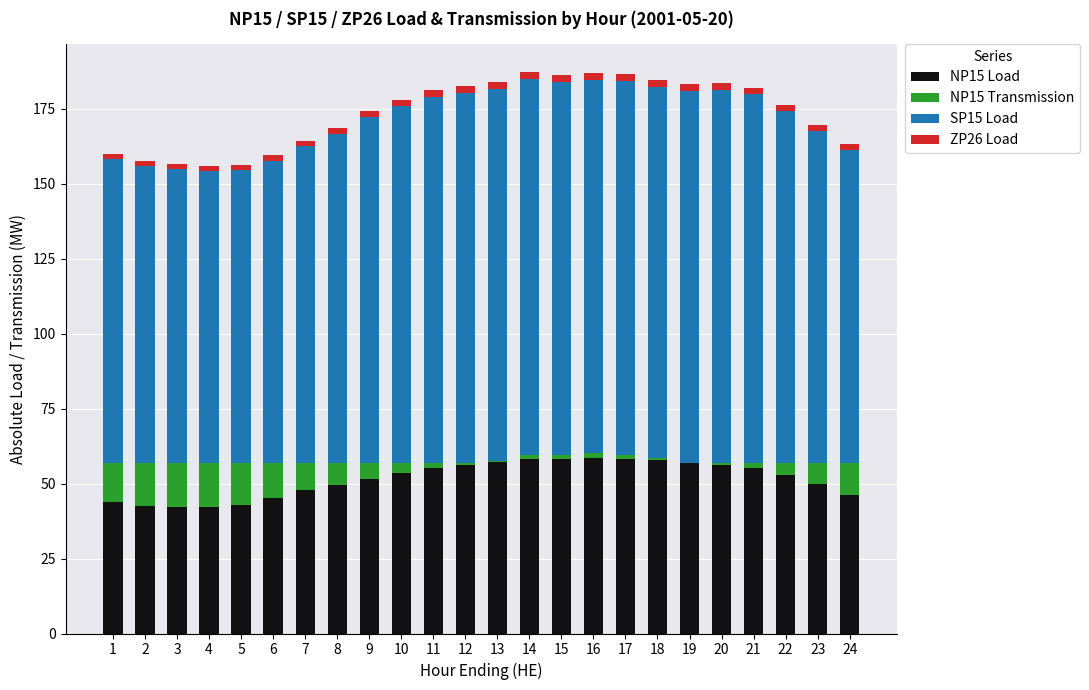

Is it true that NP15 Load equals 42.9 at 5?

True